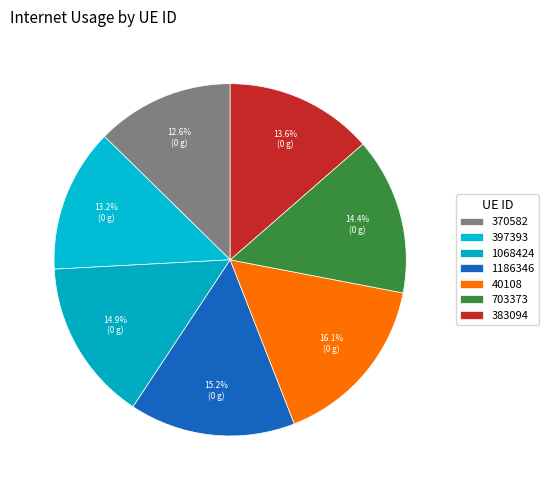

How many slices are in this pie chart?

7